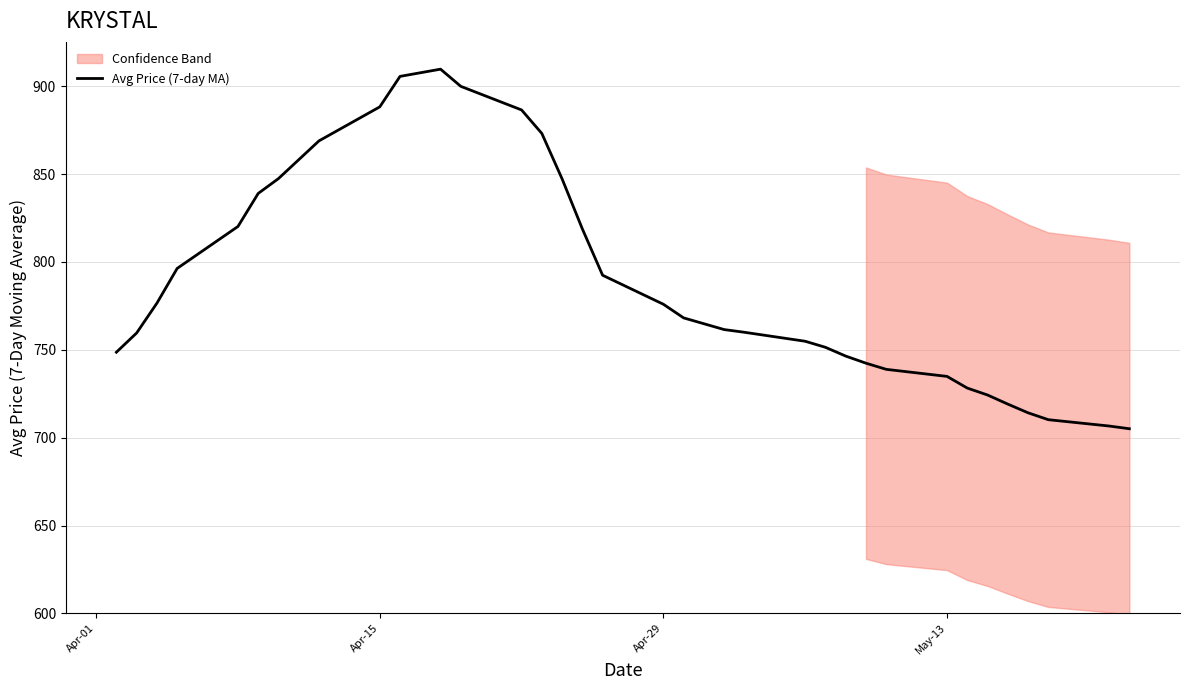

What is the lowest value of the Avg Price (7-day MA) series?

705.1